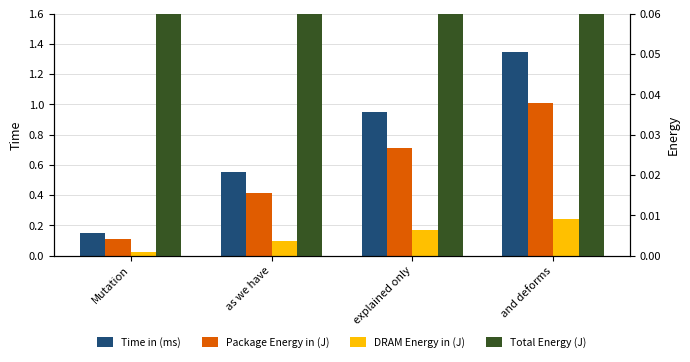

Reading right to left, extract all data points from this chart.

Time in (ms): 1.4	1.0	0.6	0.1
Package Energy in (J): 1.0	0.7	0.4	0.1
DRAM Energy in (J): 0.2	0.2	0.1	0.0
Total Energy (J): 1.4	1.0	0.6	0.2